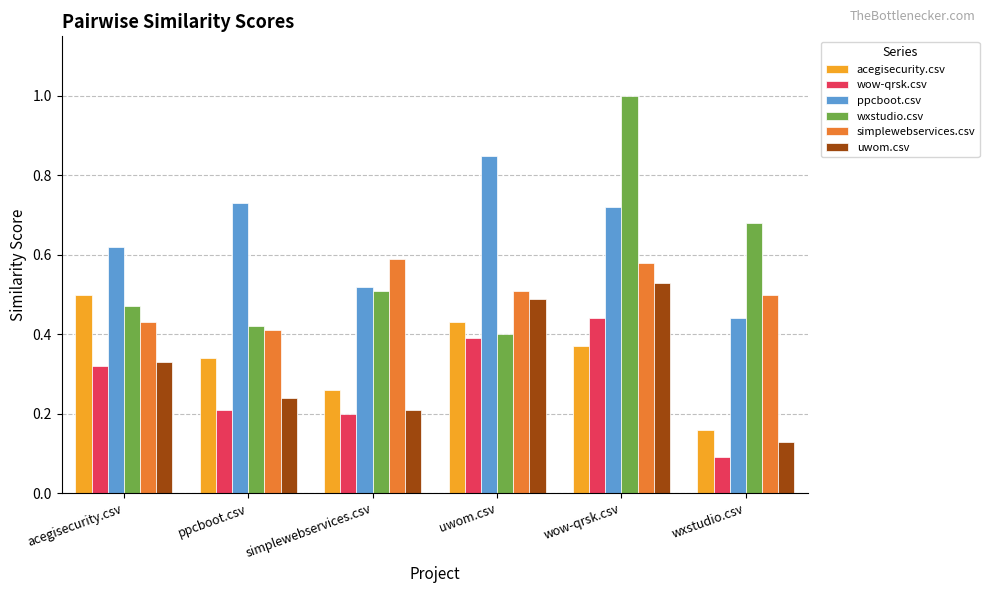

What is the label of the 3rd bar from the left?

simplewebservices.csv